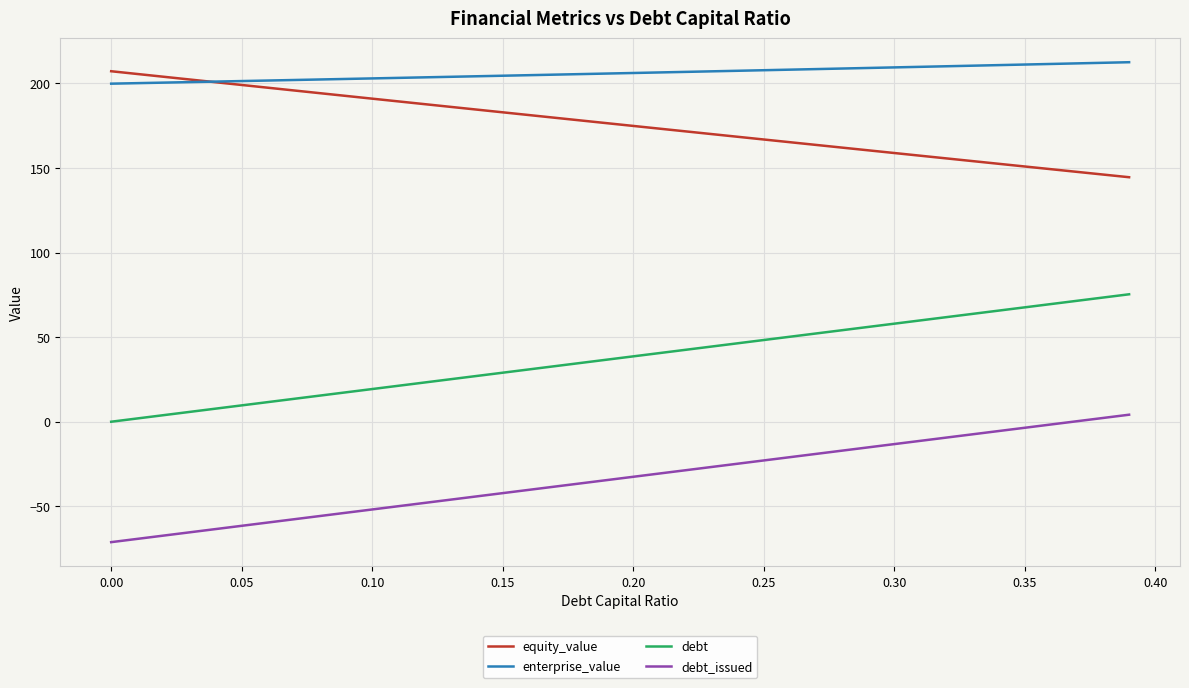

True or false: enterprise_value and debt intersect in this chart.

False